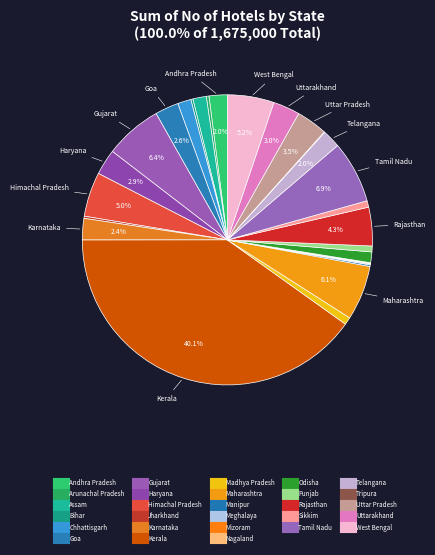

Does Assam account for over 50% of the chart?

No